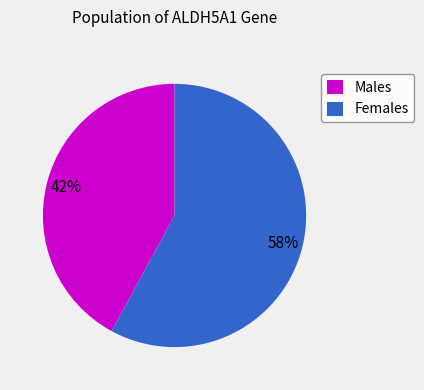

Count the number of slices in the pie.

2